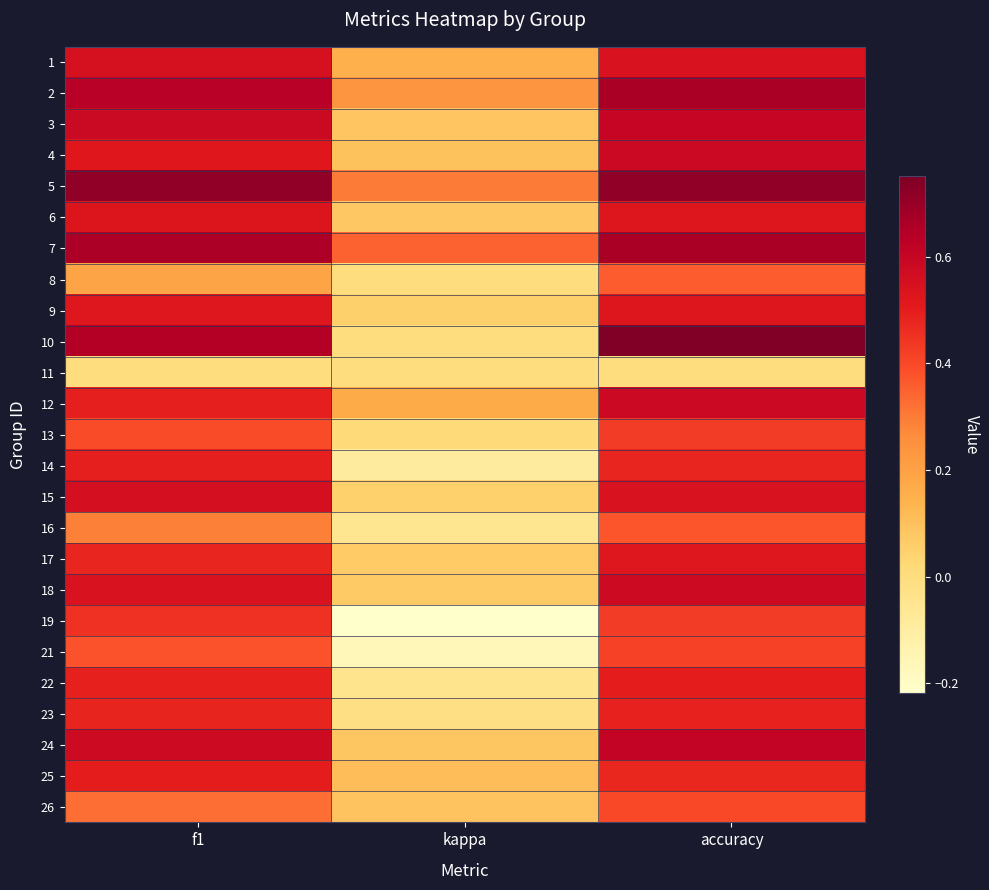

Reading left to right, transcribe all the data shown in this chart.

1: f1=0.5	kappa=0.2	accuracy=0.5
2: f1=0.6	kappa=0.2	accuracy=0.7
3: f1=0.6	kappa=0.1	accuracy=0.6
4: f1=0.5	kappa=0.1	accuracy=0.6
5: f1=0.7	kappa=0.3	accuracy=0.7
6: f1=0.5	kappa=0.1	accuracy=0.5
7: f1=0.7	kappa=0.3	accuracy=0.7
8: f1=0.2	kappa=0.0	accuracy=0.4
9: f1=0.5	kappa=0.1	accuracy=0.5
10: f1=0.6	kappa=0.0	accuracy=0.8
11: f1=0.0	kappa=0.0	accuracy=0.0
12: f1=0.5	kappa=0.2	accuracy=0.6
13: f1=0.4	kappa=0.0	accuracy=0.4
14: f1=0.5	kappa=-0.1	accuracy=0.5
15: f1=0.6	kappa=0.0	accuracy=0.5
16: f1=0.3	kappa=-0.1	accuracy=0.4
17: f1=0.5	kappa=0.1	accuracy=0.5
18: f1=0.5	kappa=0.1	accuracy=0.6
19: f1=0.5	kappa=-0.2	accuracy=0.4
21: f1=0.4	kappa=-0.2	accuracy=0.4
22: f1=0.5	kappa=-0.0	accuracy=0.5
23: f1=0.5	kappa=-0.0	accuracy=0.5
24: f1=0.6	kappa=0.1	accuracy=0.6
25: f1=0.5	kappa=0.1	accuracy=0.5
26: f1=0.3	kappa=0.1	accuracy=0.4